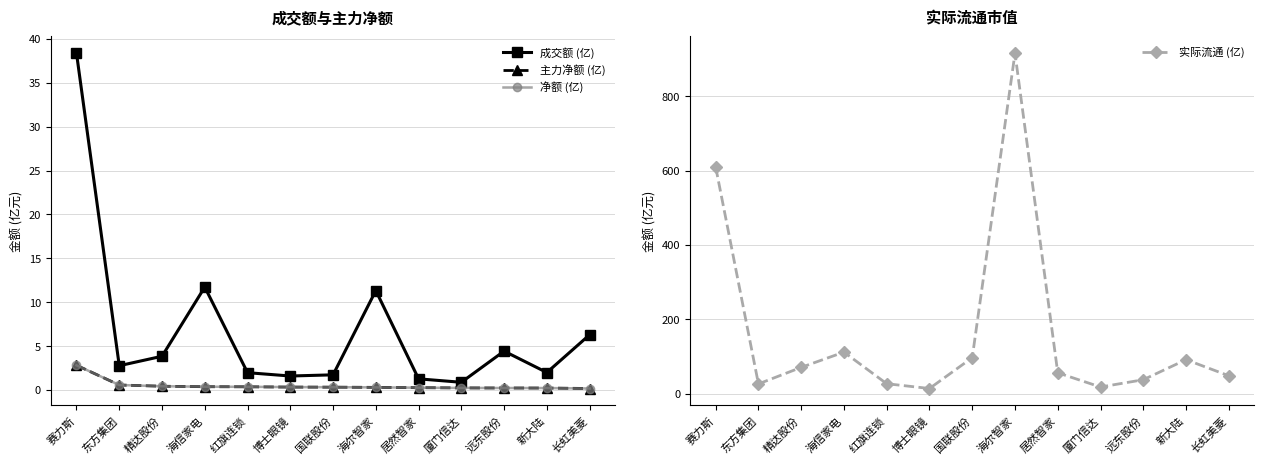

What is the difference between the highest and lowest values at 居然智家?

56.5